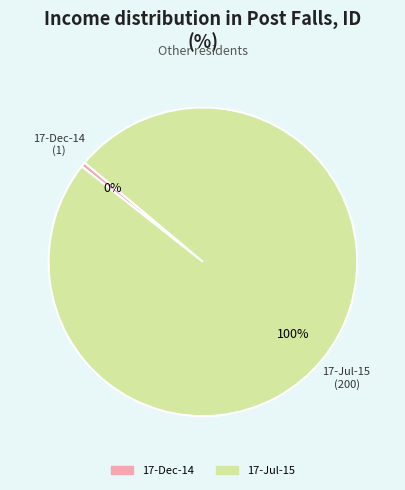

Combined, do 17-Dec-14 and 17-Jul-15 account for over 50%?

Yes